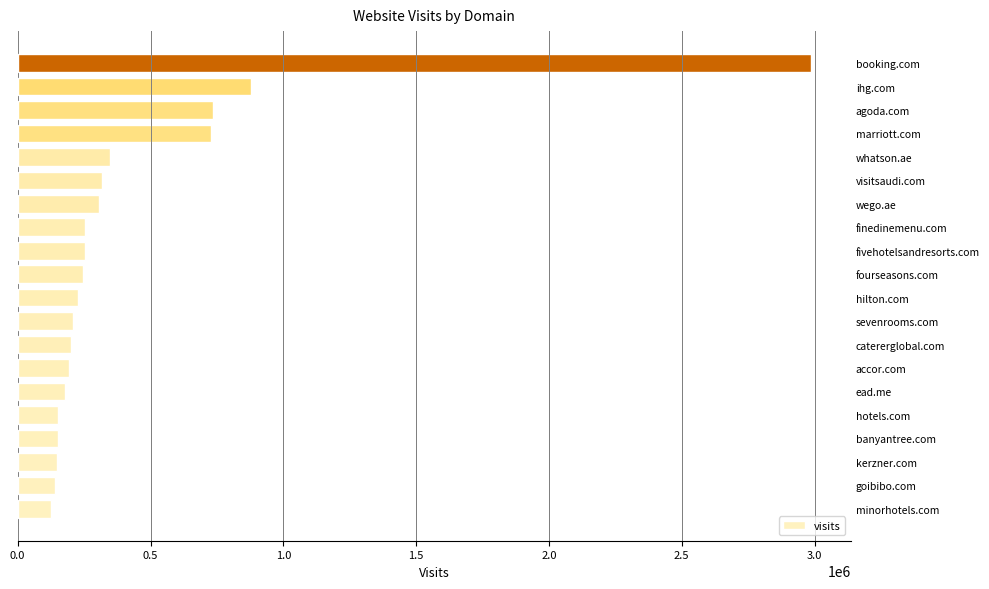

What is the difference between the maximum and second lowest values?

2846510